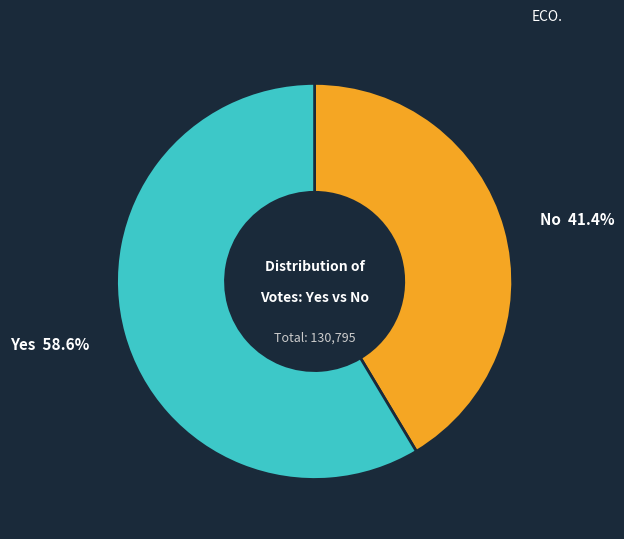

Does any single category account for the majority?

Yes